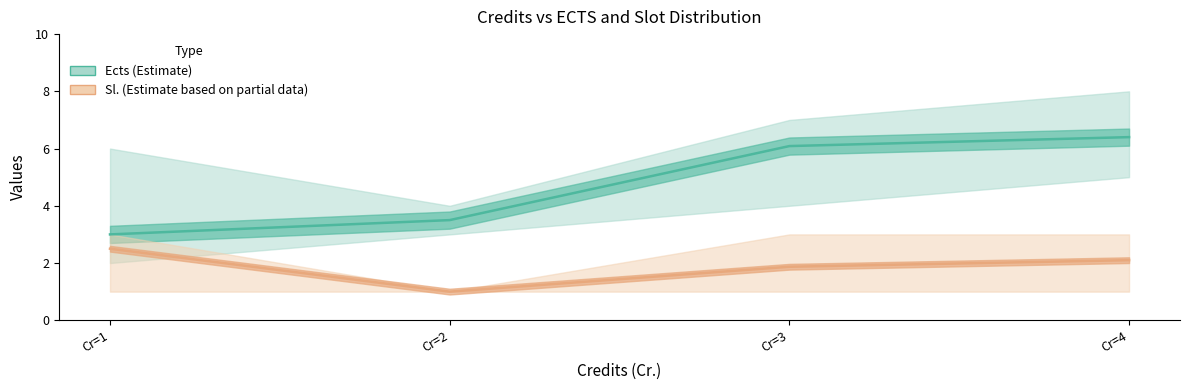

Where is Ects (Estimate) nearest to the value 4?

Cr=2